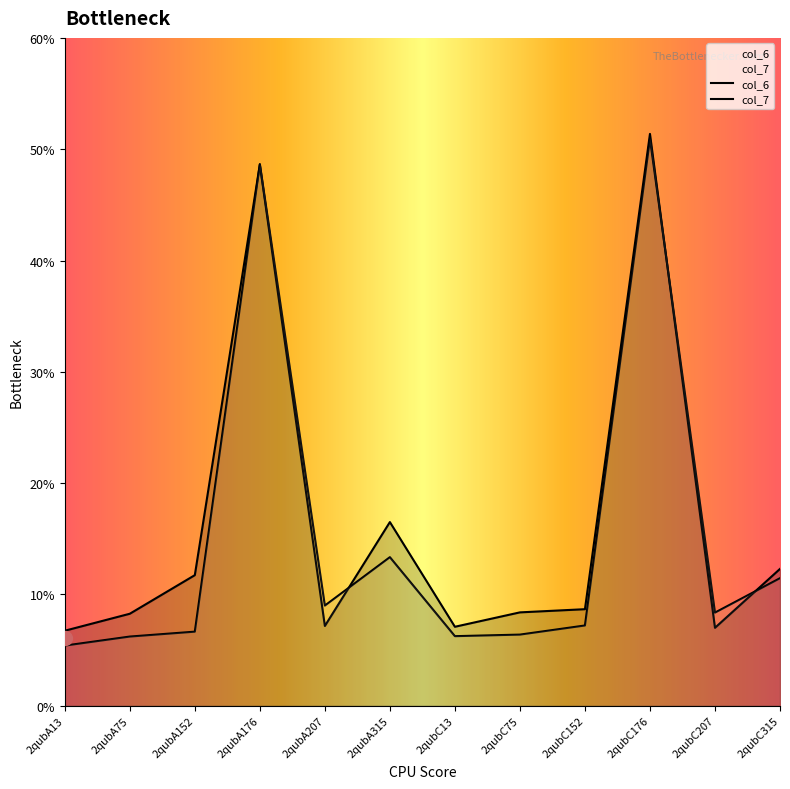

At which label is col_7 closest to 28?

2qubA315